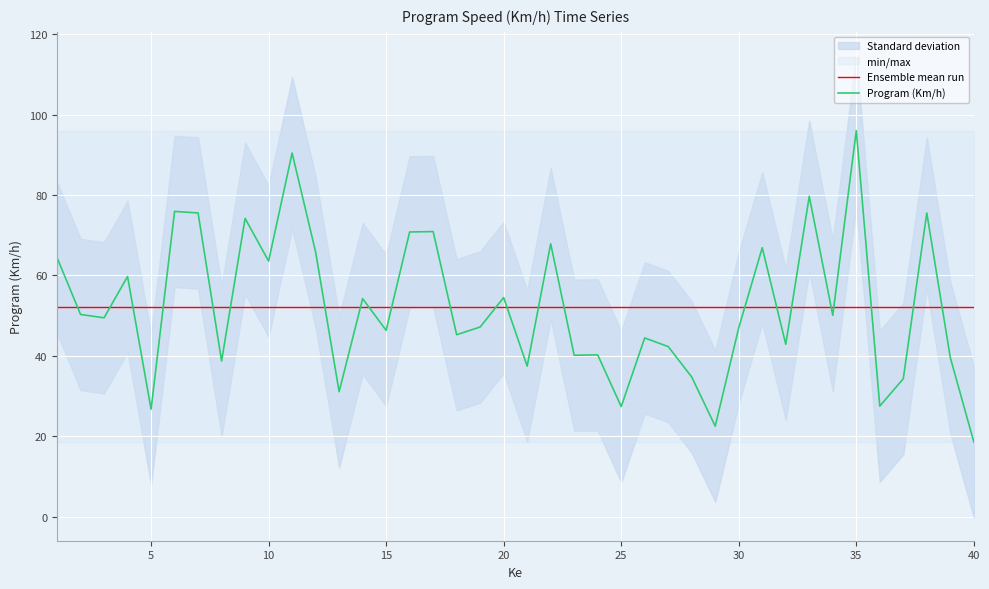

What is the average value?

52.3